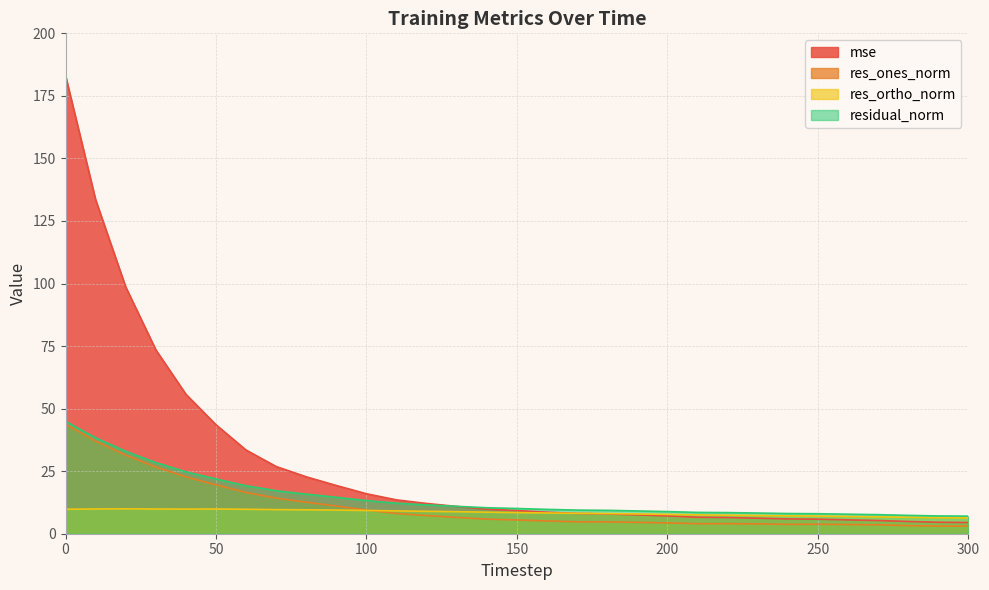

At which category does res_ortho_norm reach its first local valley?

40